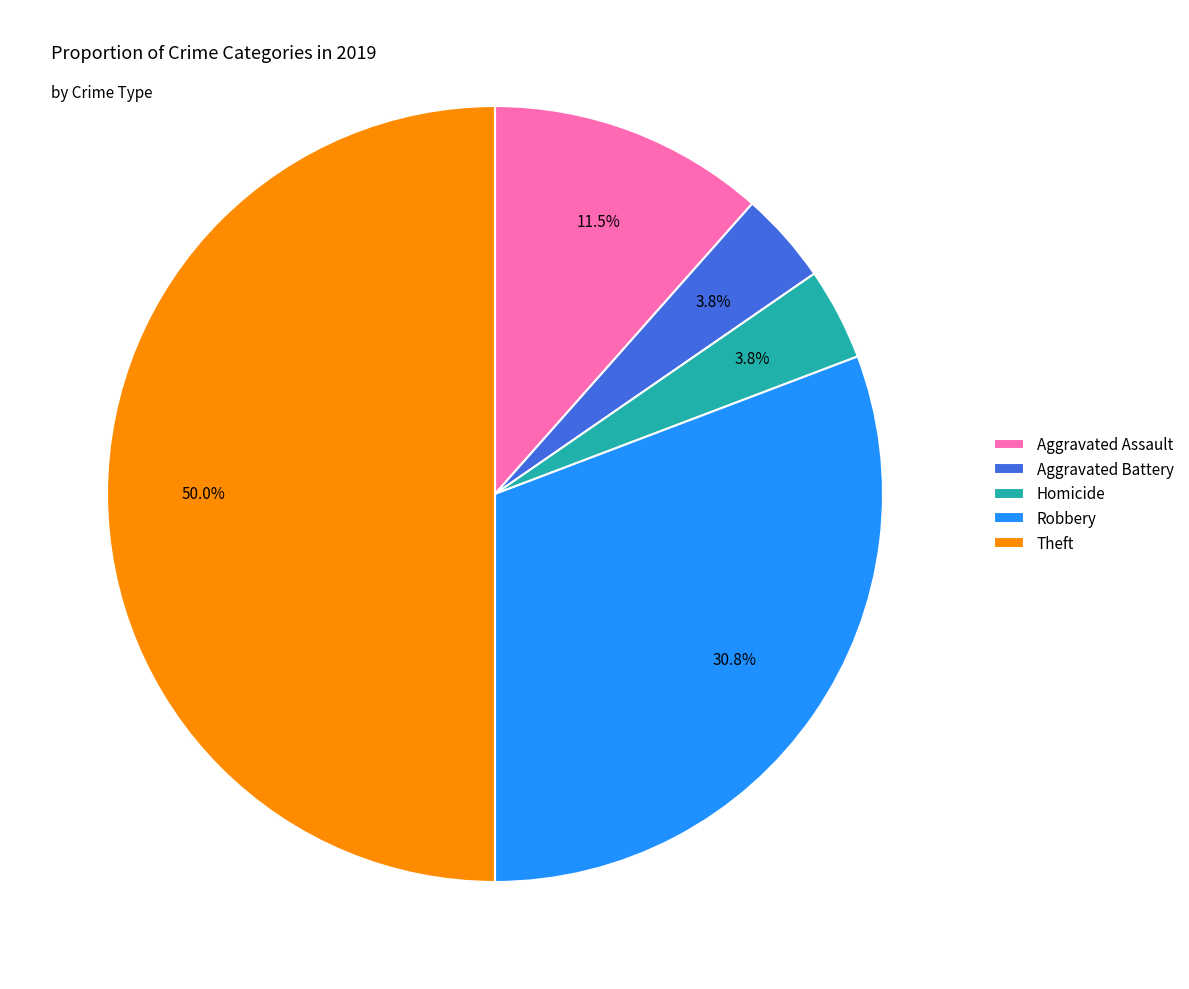

To the nearest percent, what portion does Theft represent?

50%